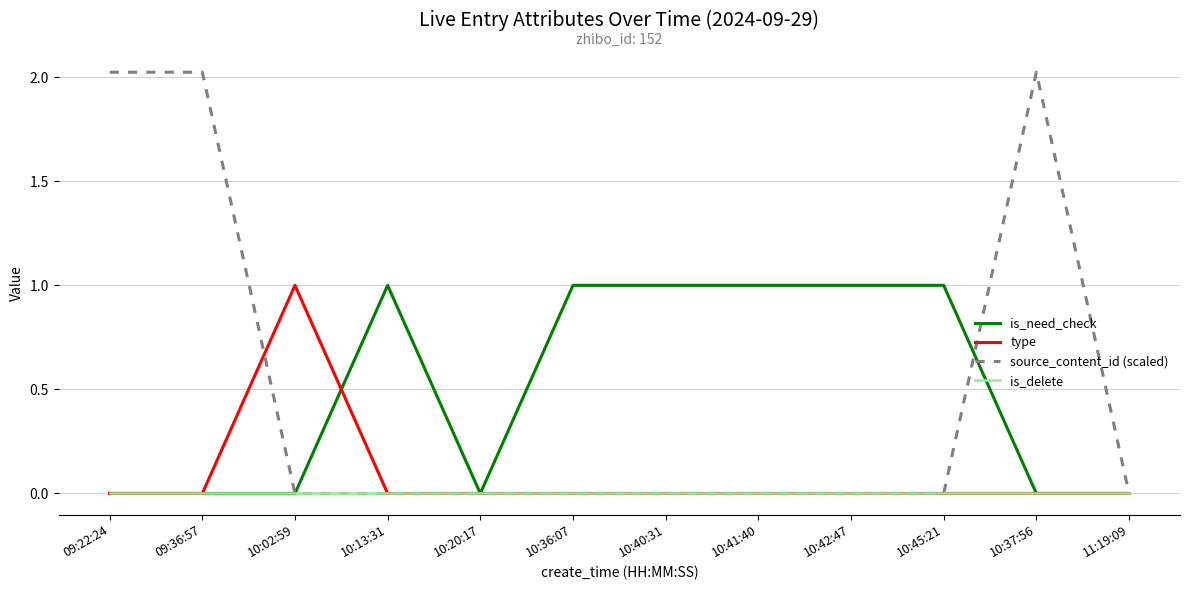

Which series has the largest range (max minus min)?

source_content_id (scaled)